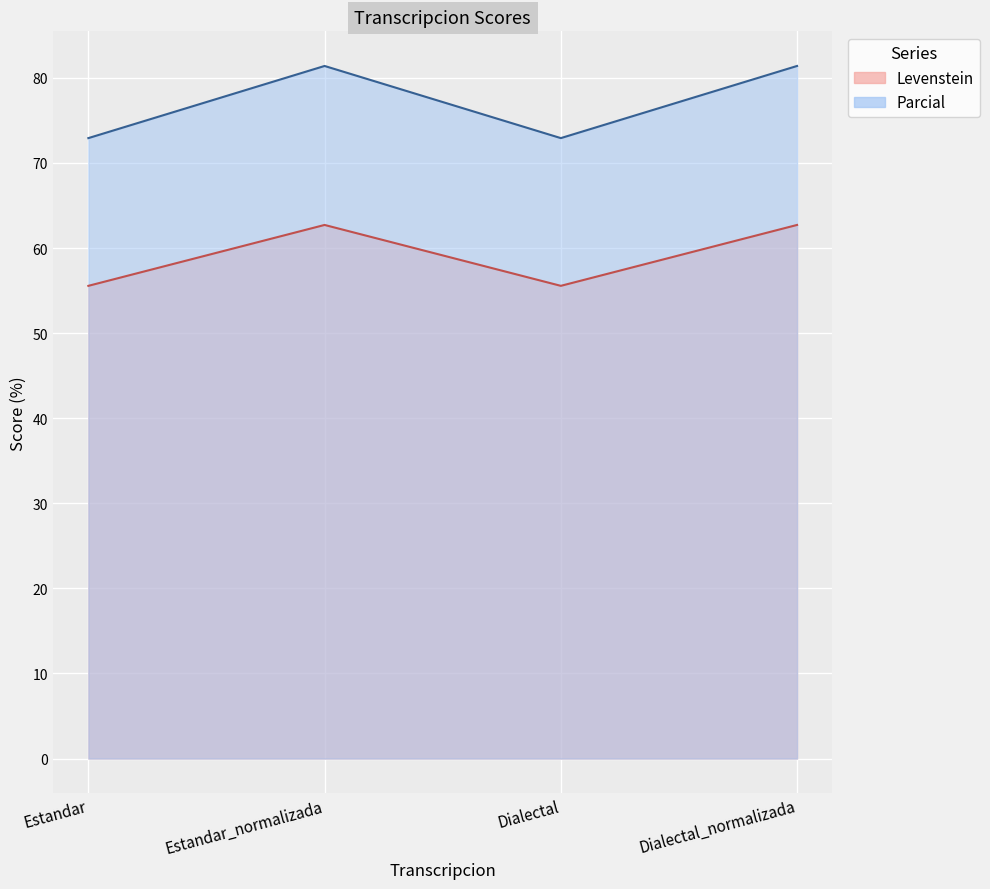

List the series in order of their peak value, lowest first.

Levenstein, Parcial